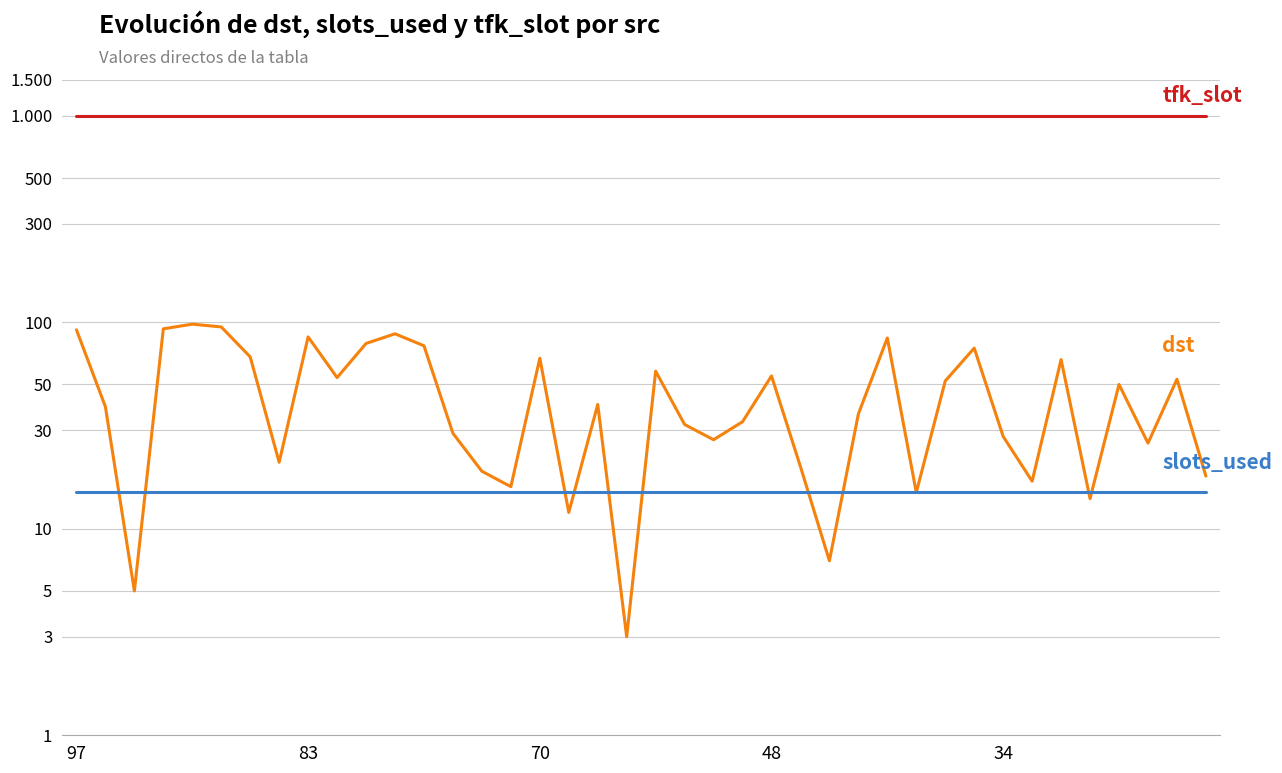

True or false: slots_used has a value of 15 at 22.

True